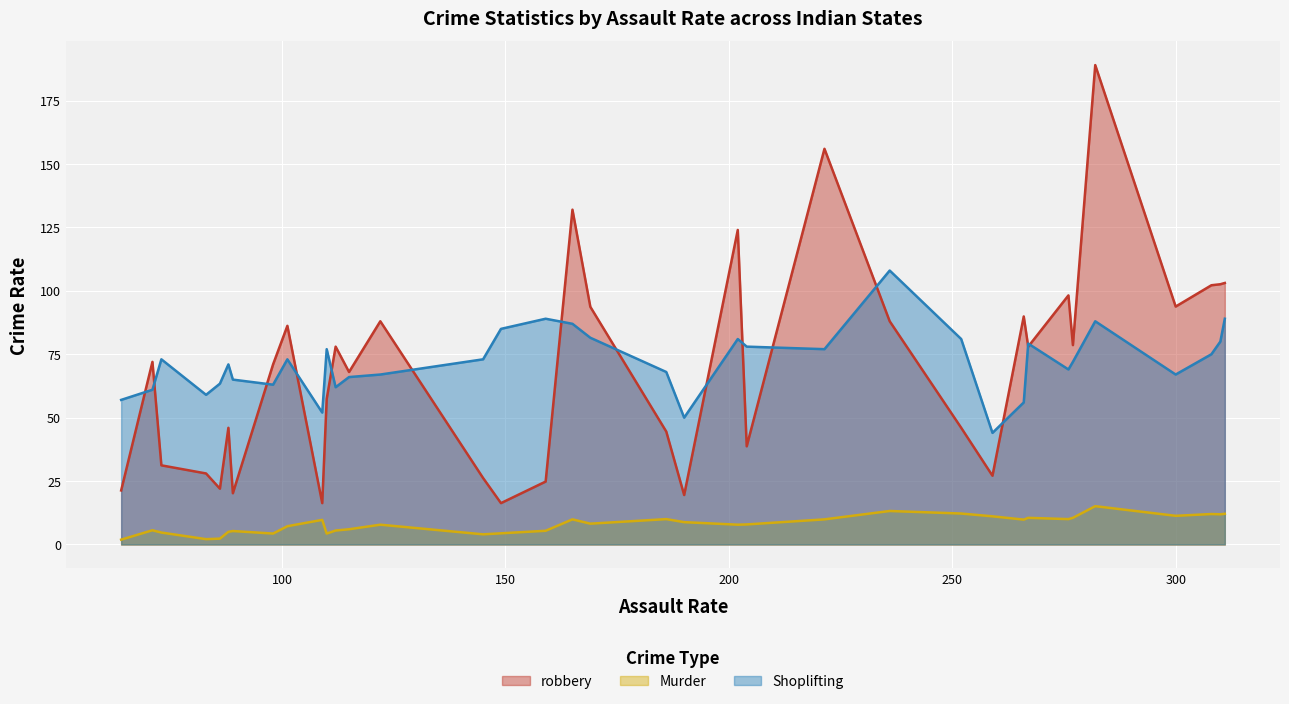

How many interior local peaks does the Shoplifting series have?

11